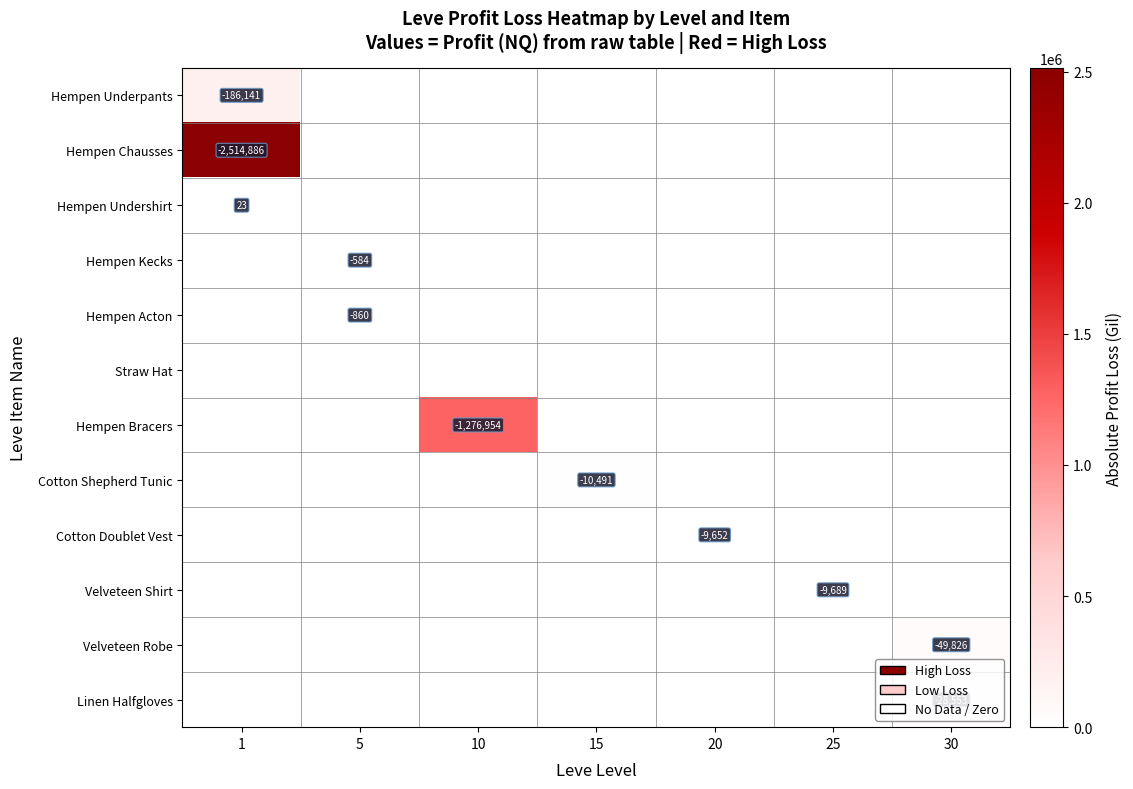

Is it true that Hempen Chausses equals -2514886 at 1?

True